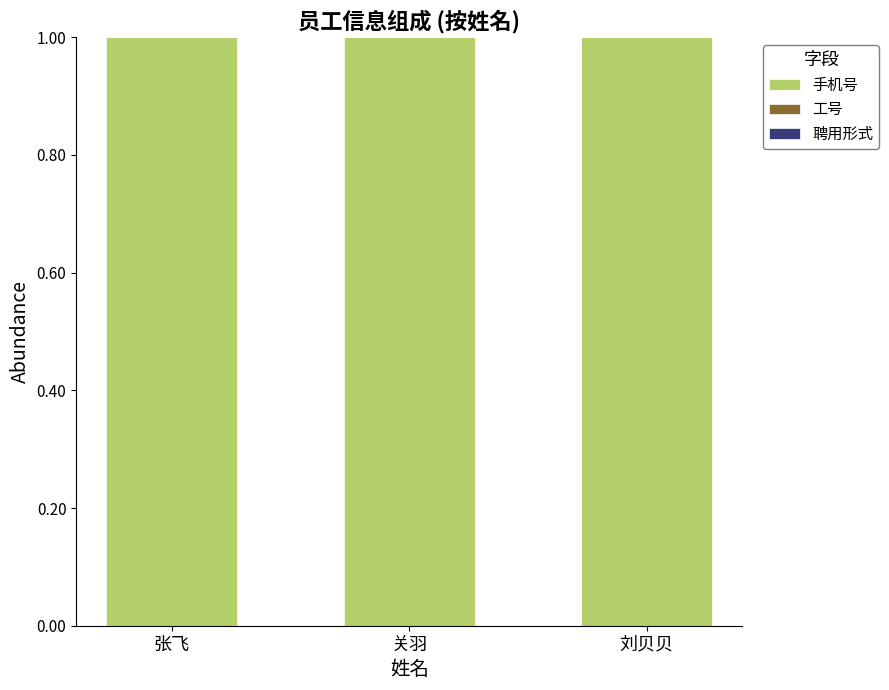

Is it true that 手机号 equals 1.7 at 张飞?

False